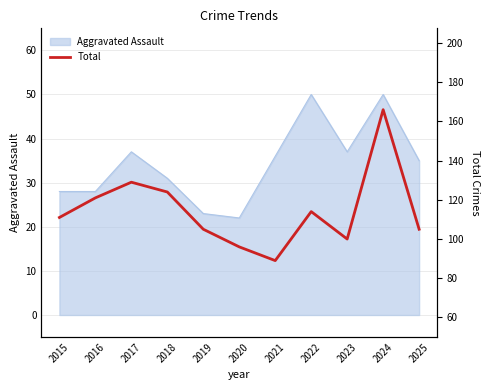

What value does the data have at 2015, to the nearest 5?

110